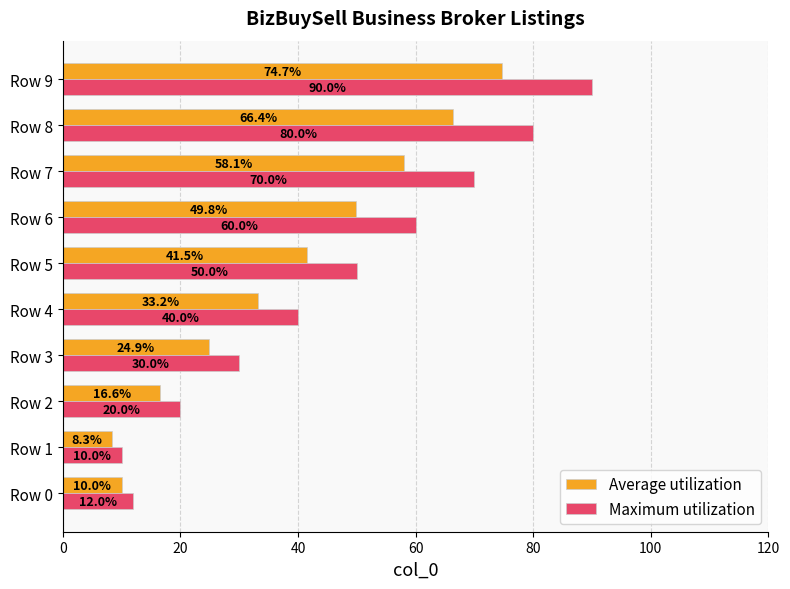

Is the value of Maximum utilization at Row 3 greater than the value of Average utilization at Row 3?

Yes